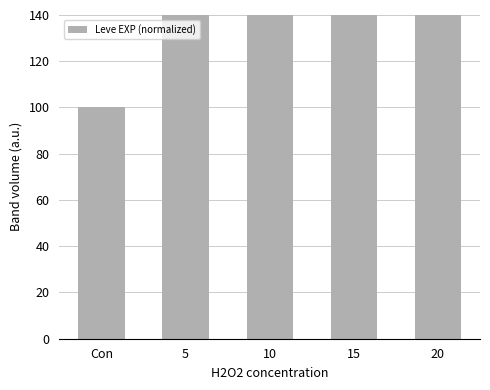

What is the difference between the maximum and minimum values?

3319.5